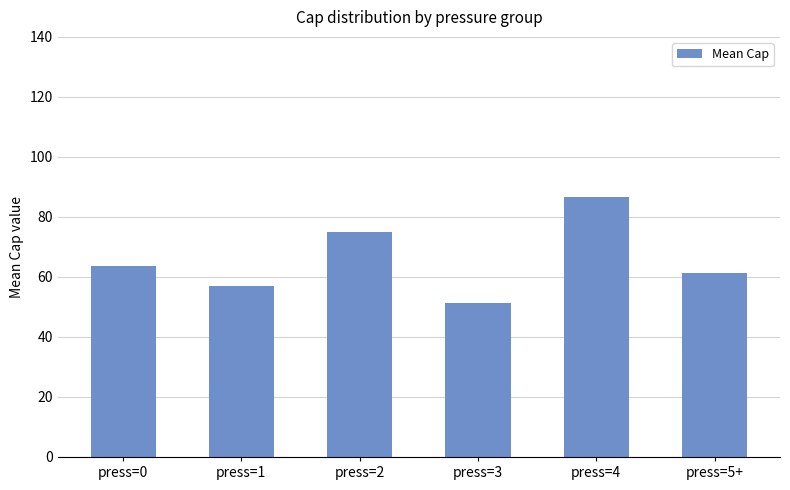

Which has a higher value, press=0 or press=2?

press=2